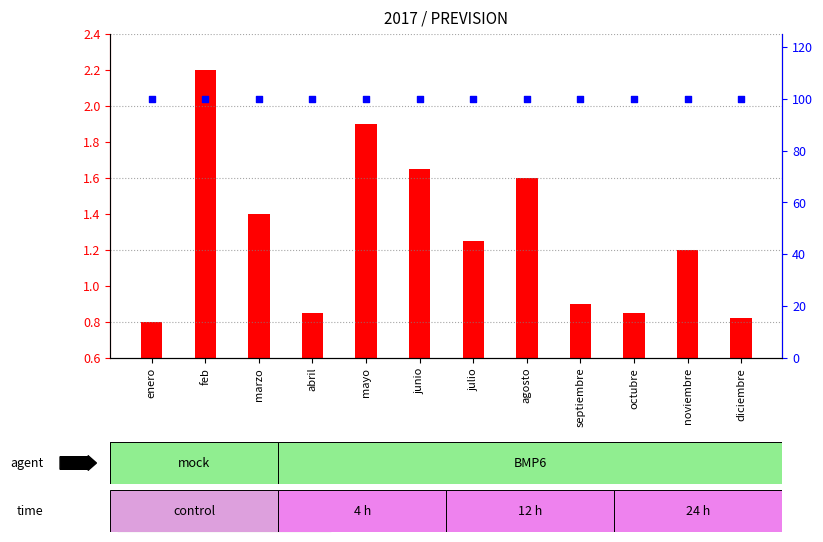

What is the total value across all series at junio?

101.7